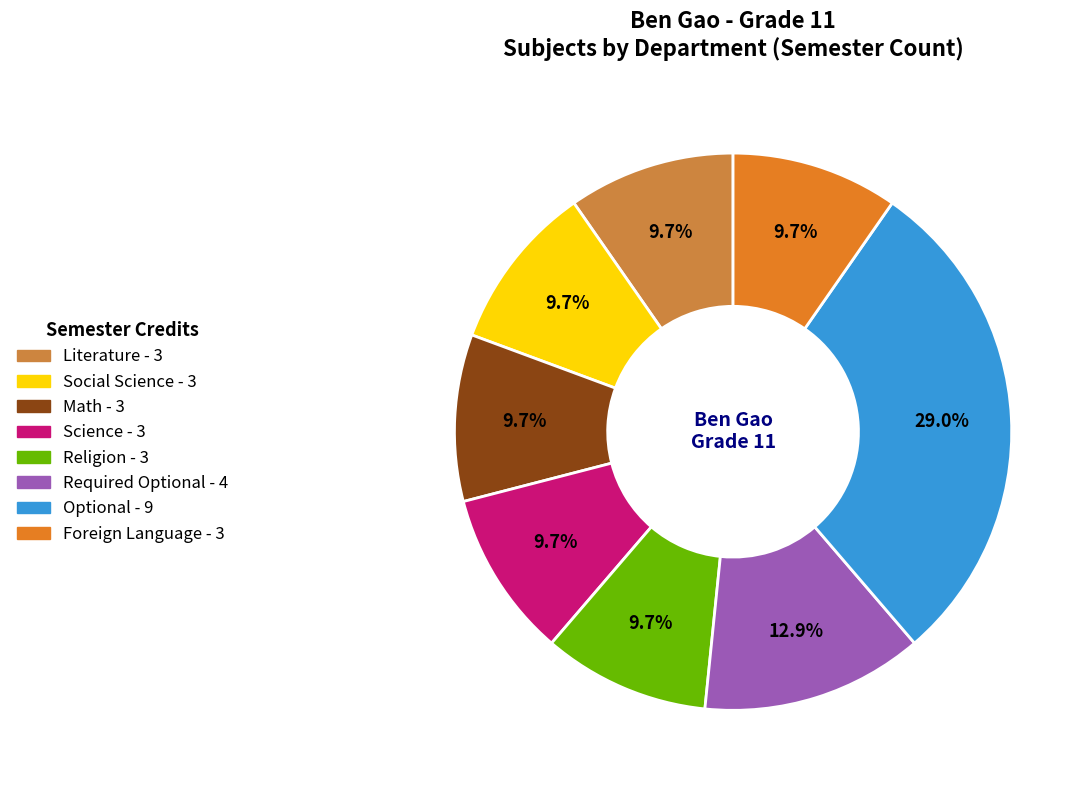

True or false: Literature accounts for 17% of the total.

False